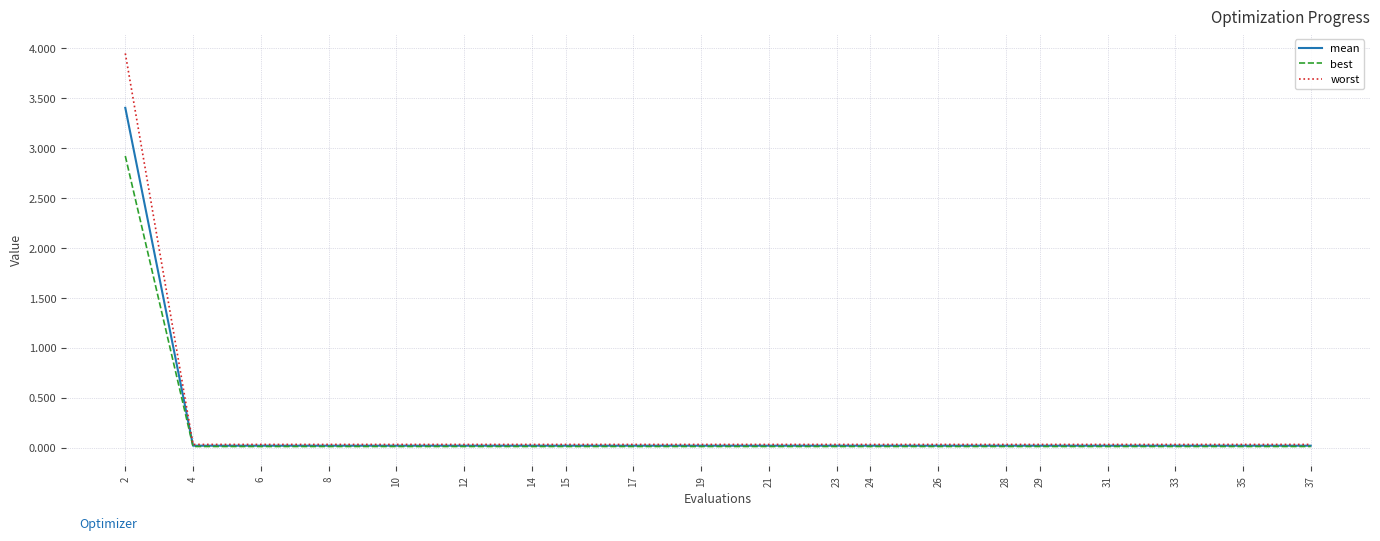

Which series has the largest range (max minus min)?

worst